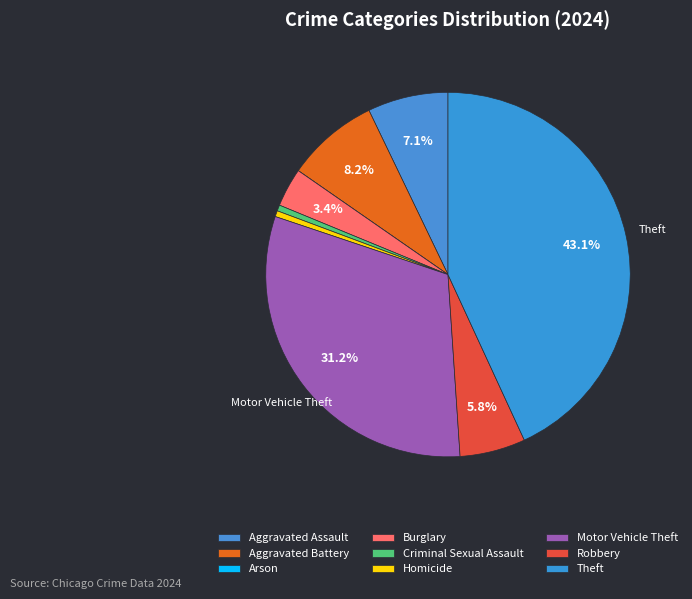

Between Theft and Aggravated Assault, which is larger?

Theft